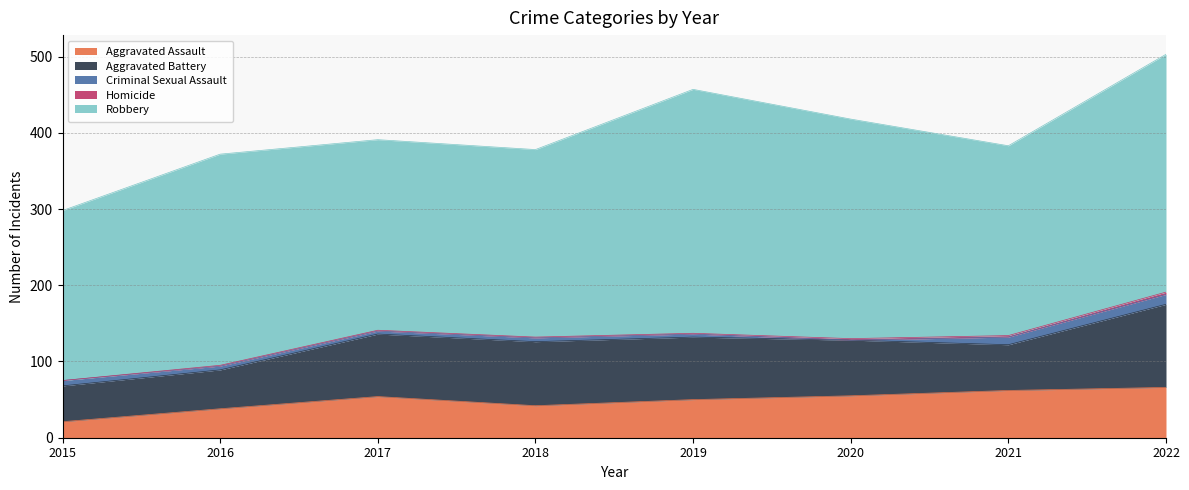

True or false: Aggravated Assault has more than 0 points higher than both neighbors.

True